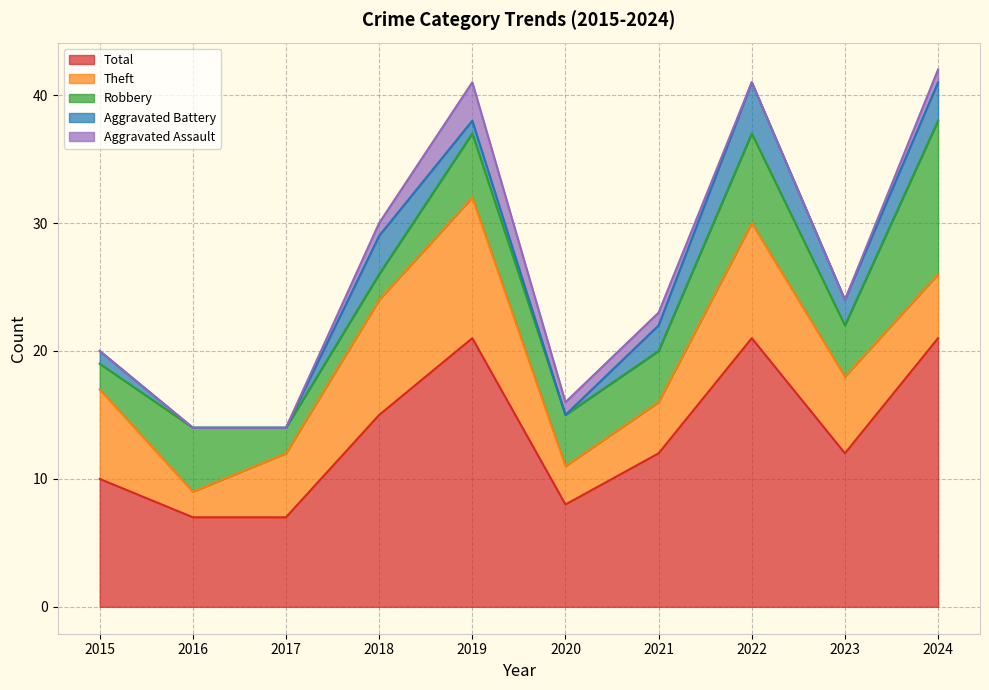

At which category is the sum across all series the highest?

2024